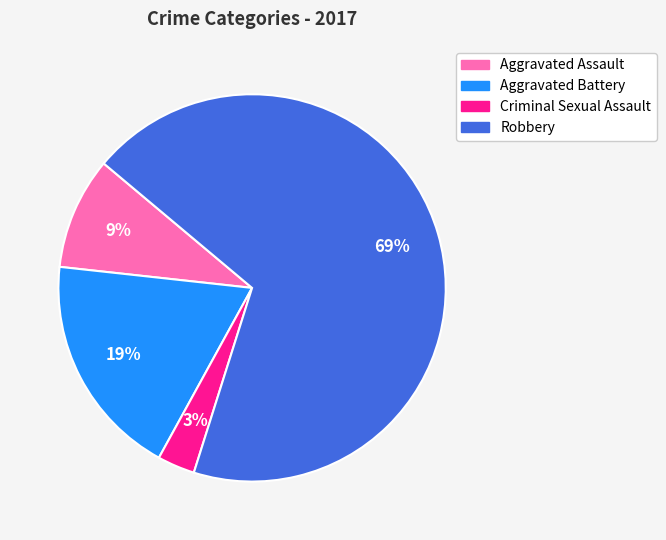

Between Aggravated Assault and Robbery, which is larger?

Robbery